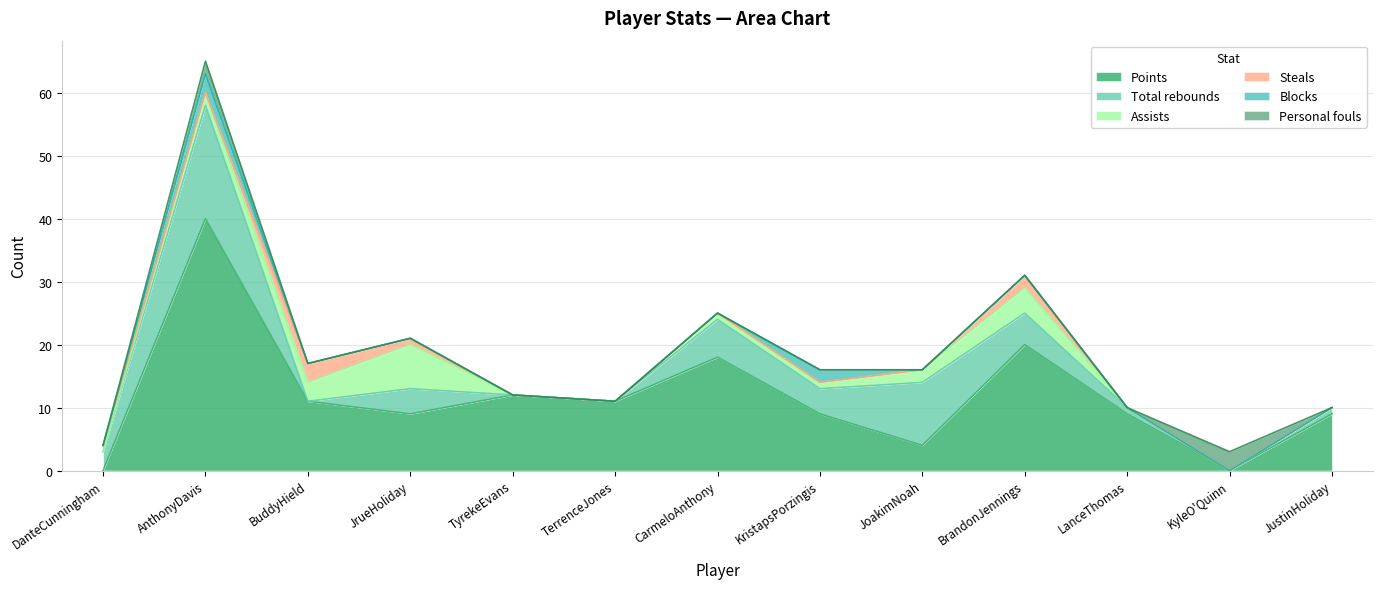

How many interior local peaks does the Steals series have?

2